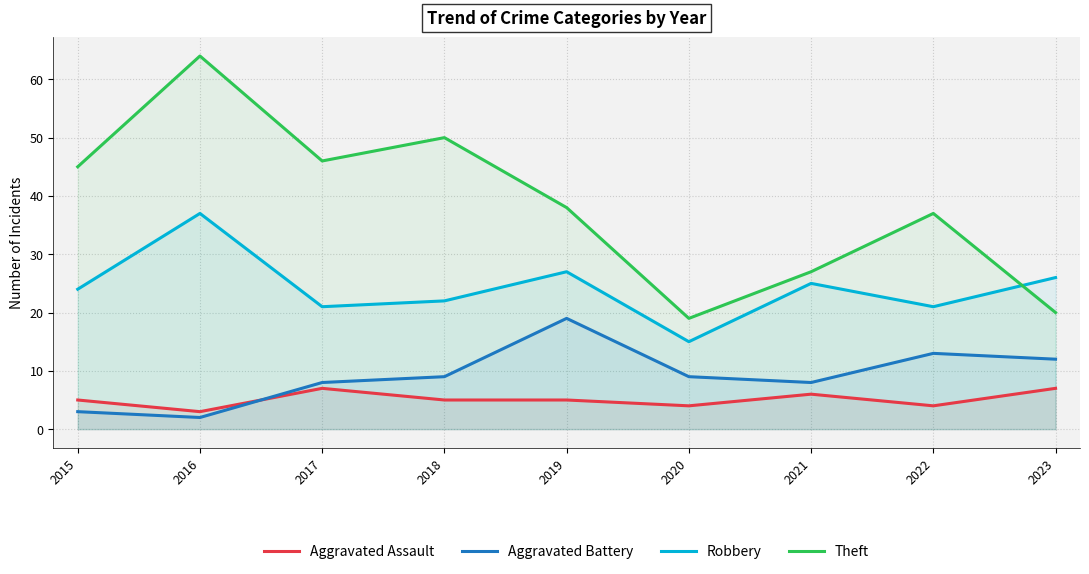

Reading right to left, what are all the values shown in this chart?

Aggravated Assault: 7	4	6	4	5	5	7	3	5
Aggravated Battery: 12	13	8	9	19	9	8	2	3
Robbery: 26	21	25	15	27	22	21	37	24
Theft: 20	37	27	19	38	50	46	64	45